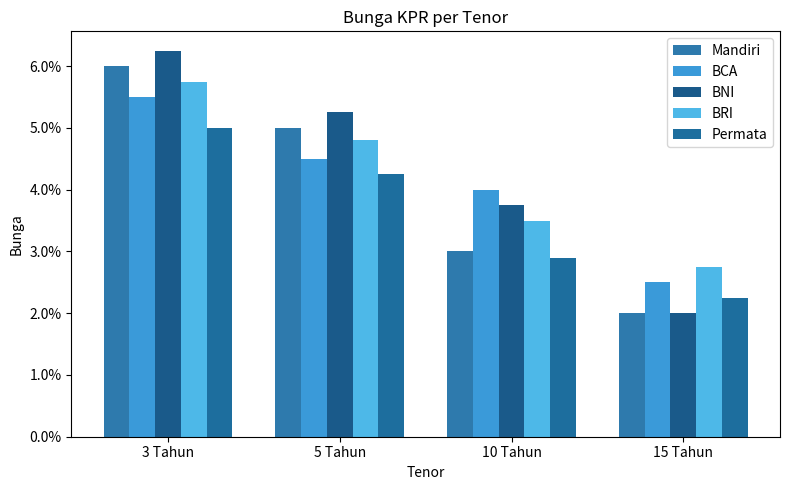

Which series has the largest total across all categories?

BNI